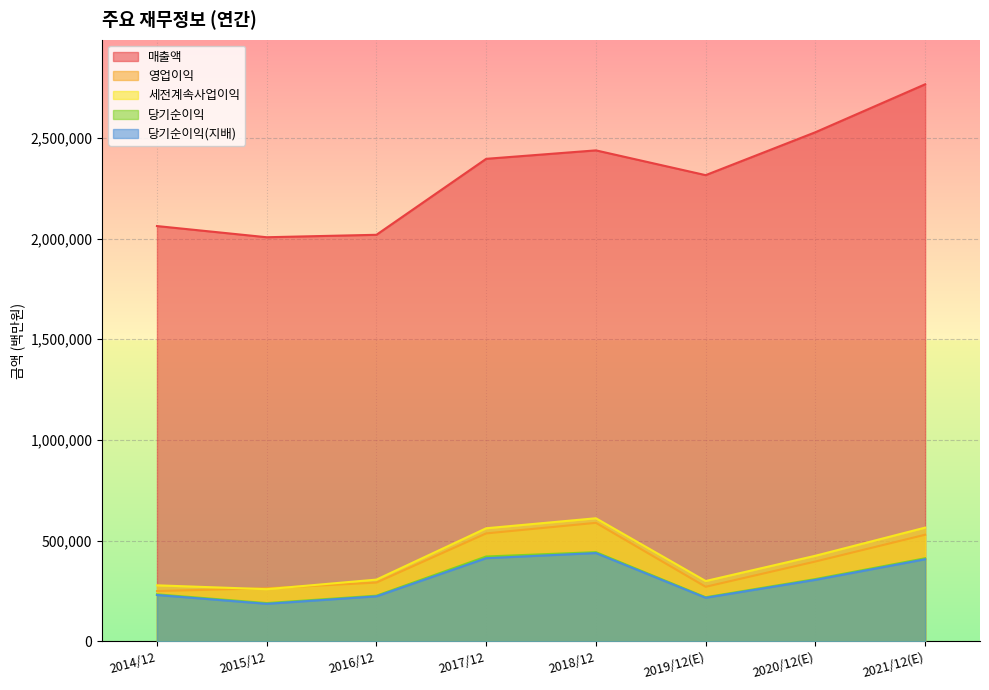

In 당기순이익, how many points are higher than both neighbors (excluding endpoints)?

1